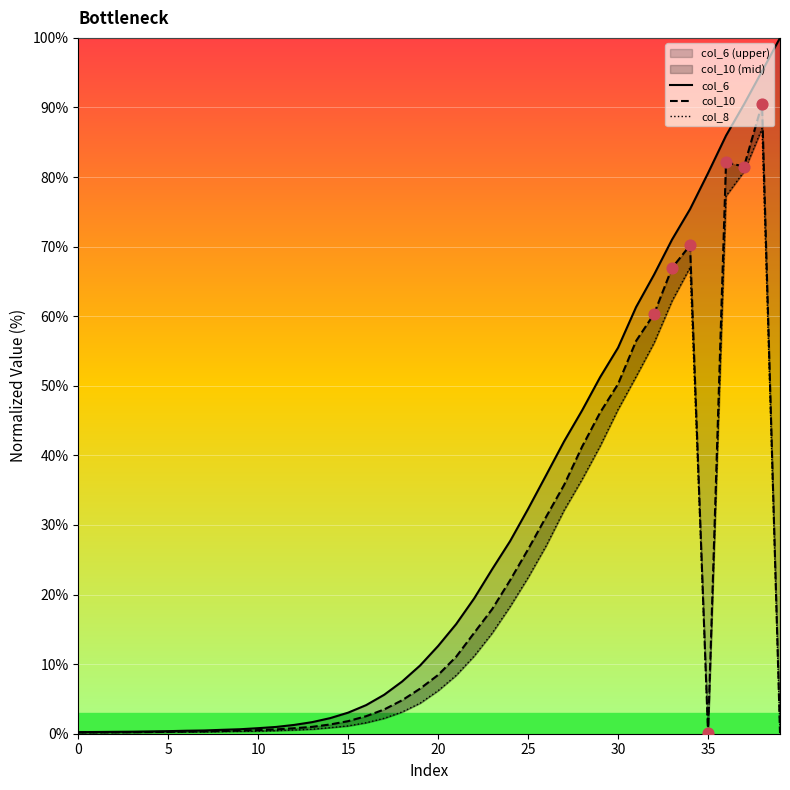

At which category is the sum across all series the highest?

38